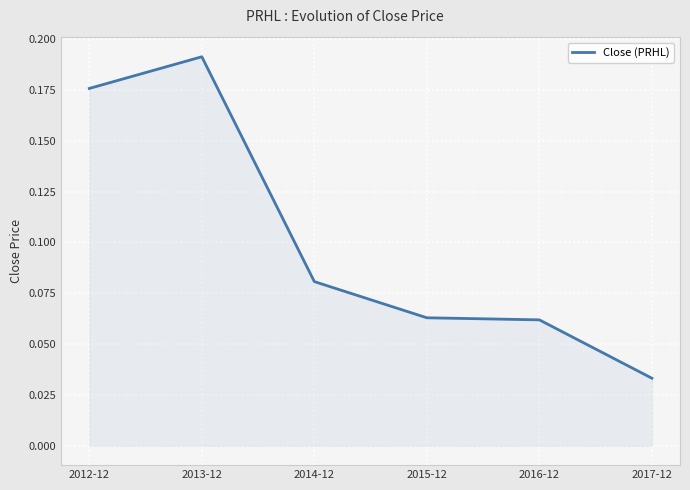

What is the sum of all values?

0.6